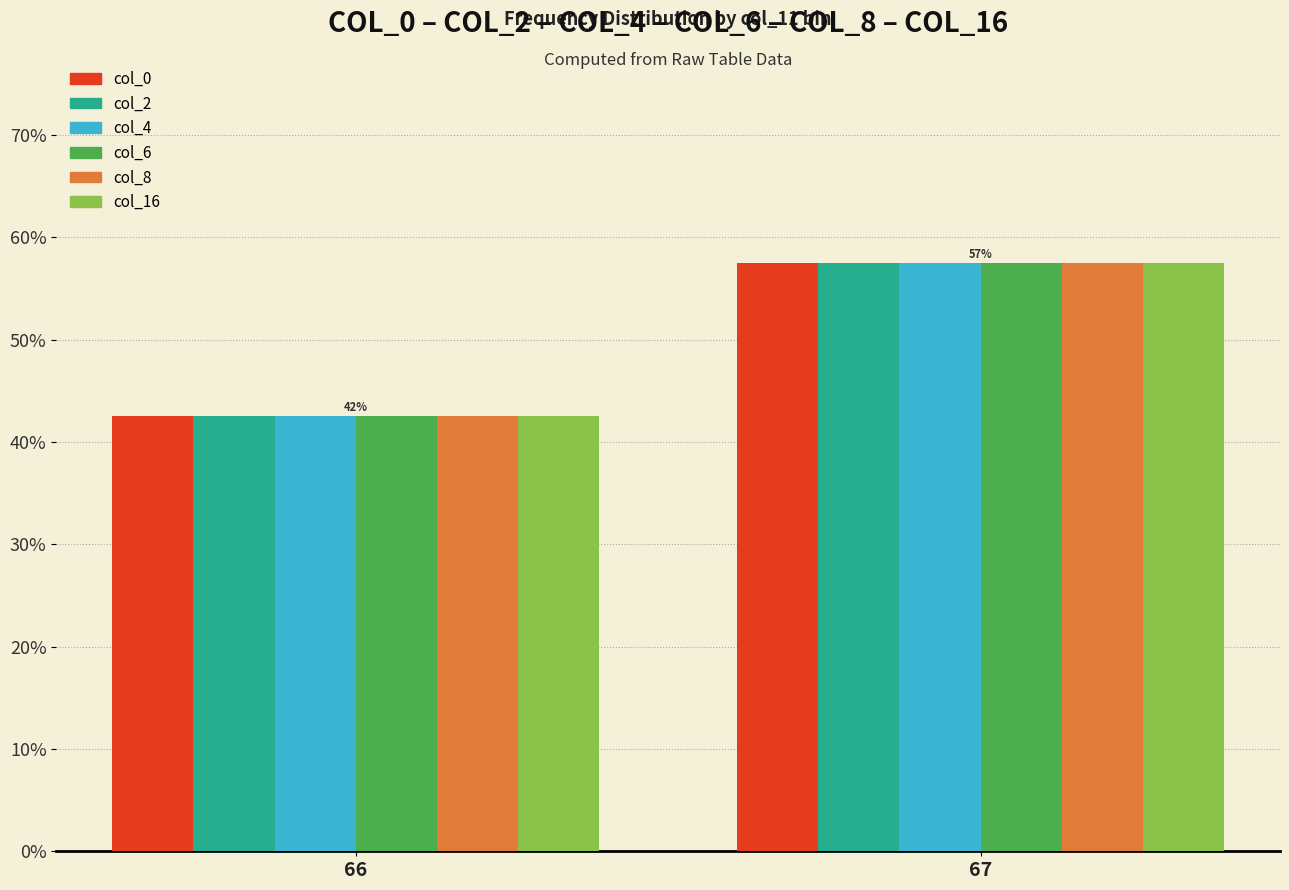

What are all the series names shown in the legend?

col_0, col_2, col_4, col_6, col_8, col_16